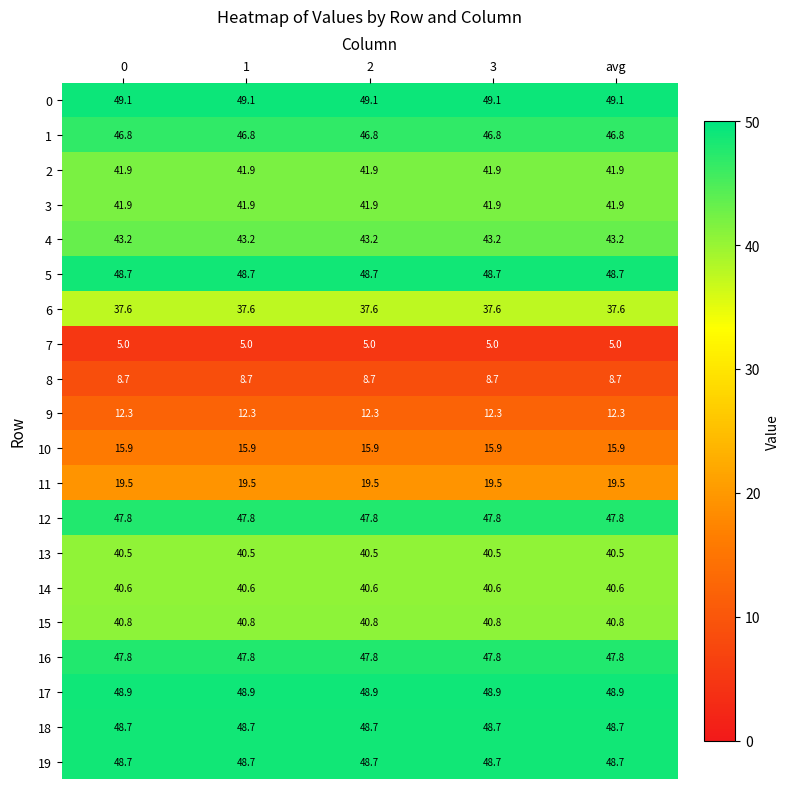

How many data points does each series have?

5